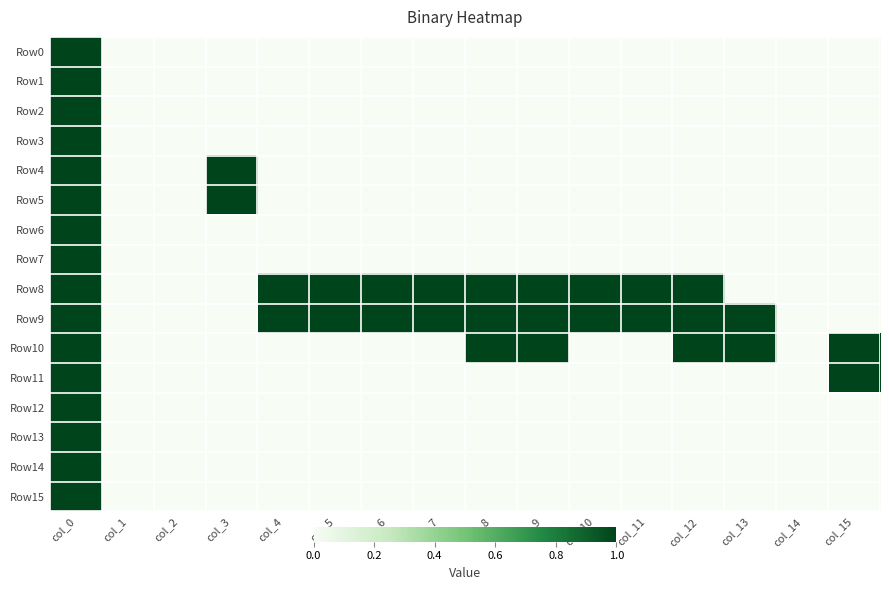

Which series has the widest spread of values?

Row0